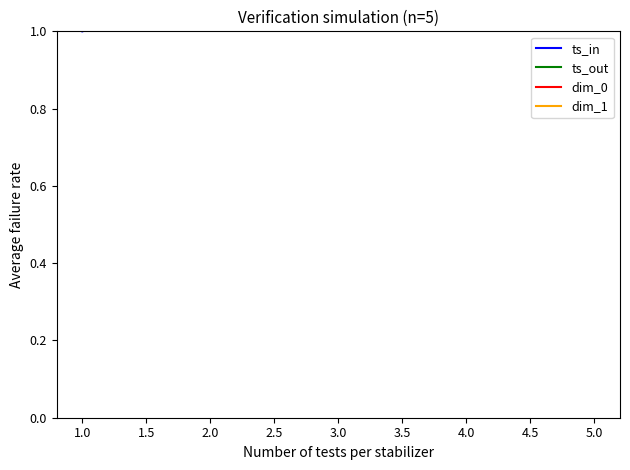

Does the chart display data point markers on the line(s)?

No